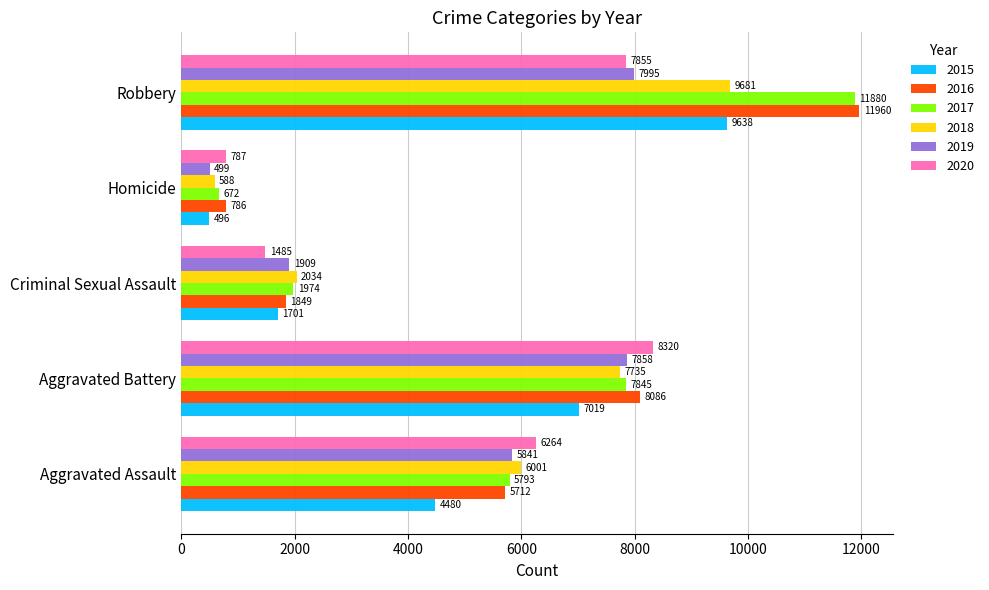

Rank the series by their maximum value, from highest to lowest.

2016, 2017, 2018, 2015, 2020, 2019